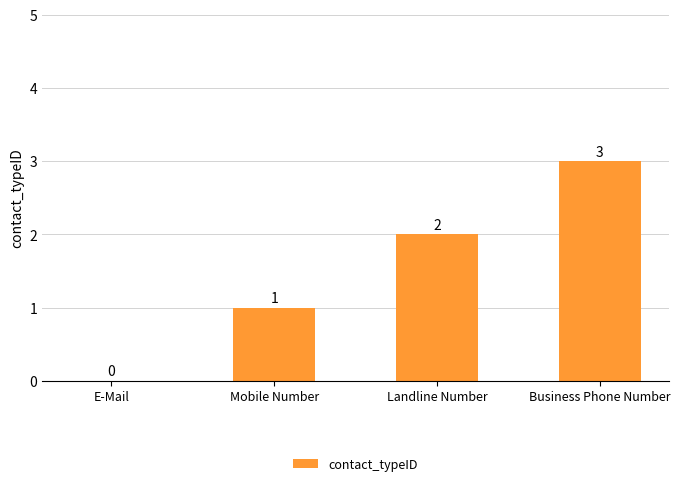

The value at Landline Number is 3. True or false?

False